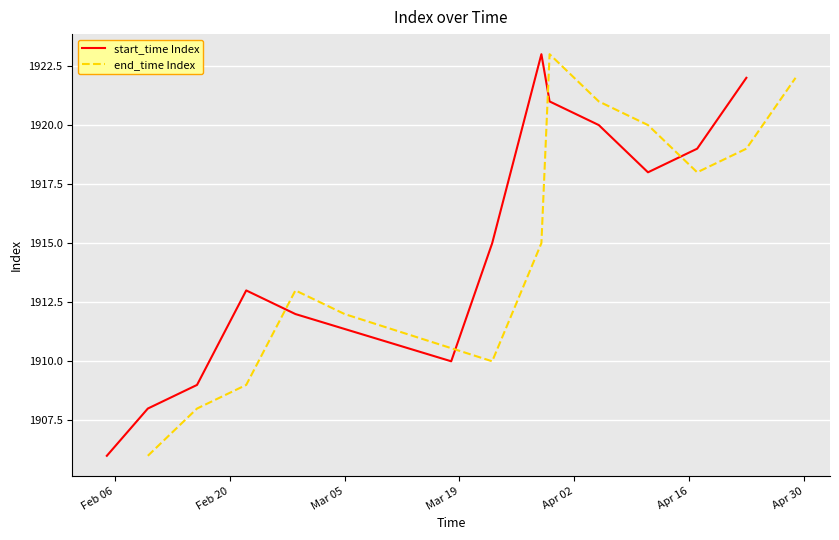

How many data points in end_time Index are less than 1915?

6